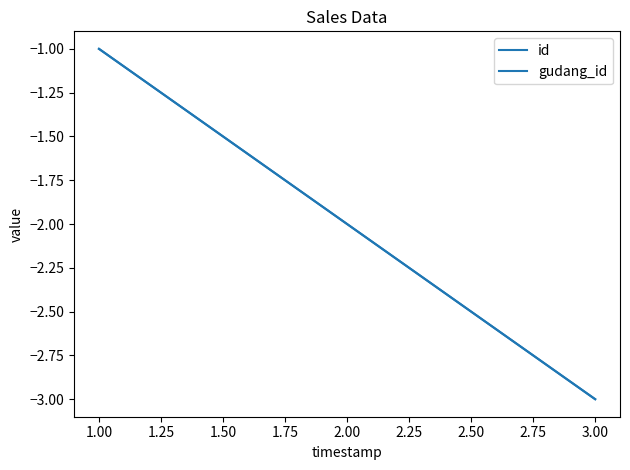

Does the chart display data point markers on the line(s)?

No